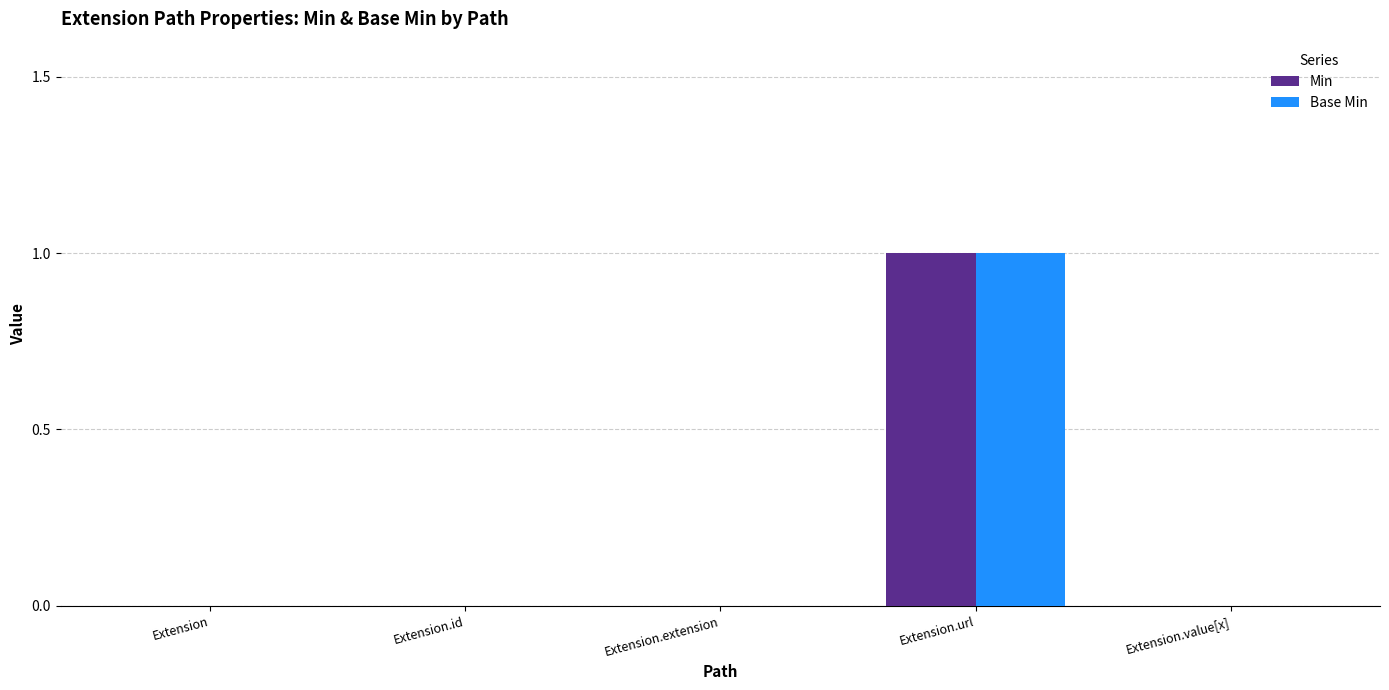

Reading left to right, transcribe all the data shown in this chart.

Min: Extension=0	Extension.id=0	Extension.extension=0	Extension.url=1	Extension.value[x]=0
Base Min: Extension=0	Extension.id=0	Extension.extension=0	Extension.url=1	Extension.value[x]=0